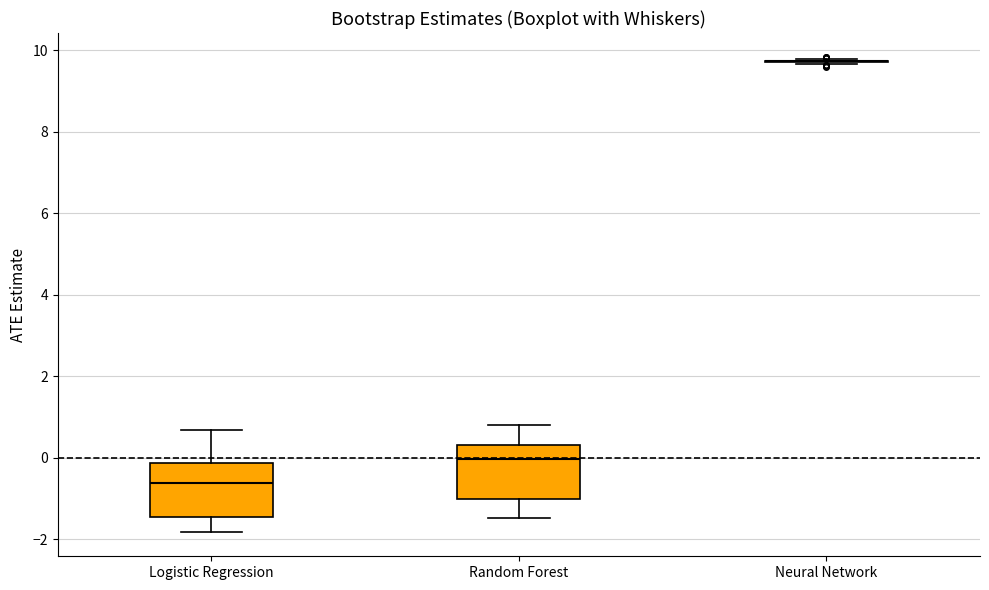

Reading left to right, read every box against the y-axis: the position of its median line, the range the box covers, and the ends of its whiskers. The values are not printed on the chart, so give them approximately, as read against the axis.

Logistic Regression: median -0.6, box -1.4 to -0.2, whiskers -1.8 to 0.6
Random Forest: median 0.0, box -1.0 to 0.2, whiskers -1.4 to 0.8
Neural Network: box collapsed to a line at 9.8, whiskers 9.6 to 9.8